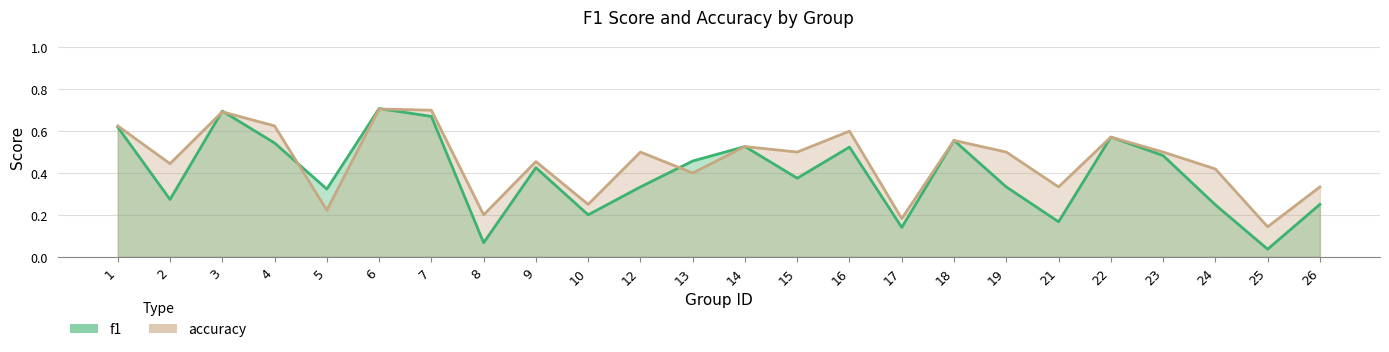

True or false: f1 and accuracy cross at least once.

True